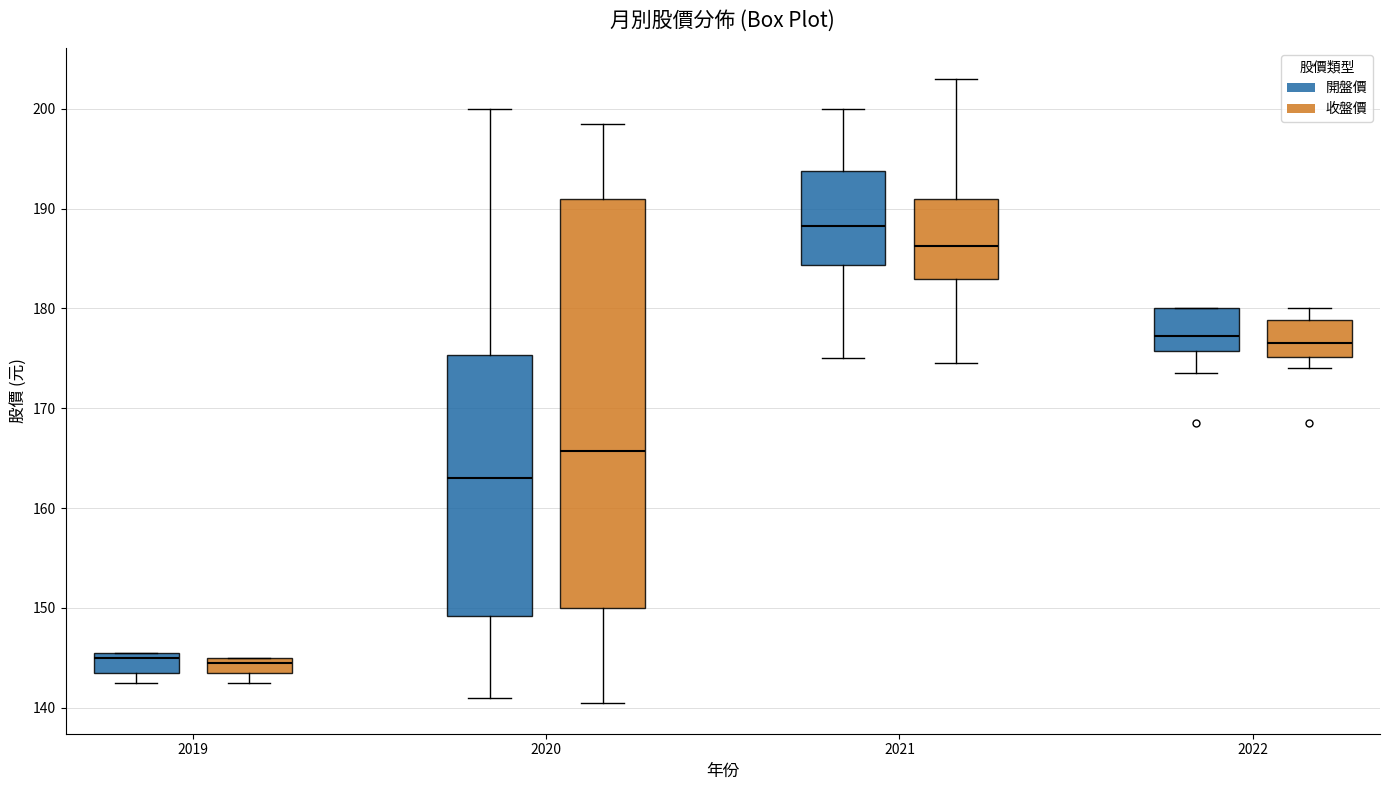

Reading left to right, transcribe this box plot: for each box, give where its median line is, the range the box spans, and where its two whiskers end, as read against the y-axis. The values are not printed on the chart, so give them approximately, as read against the axis.

2019 (開盤價): median 145, box 144 to 146, whiskers 143 to 146
2019 (收盤價): median 145 (just below the box's upper edge), box 144 to 145, whiskers 143 to 145
2020 (開盤價): median 163, box 149 to 175, whiskers 141 to 200
2020 (收盤價): median 166, box 150 to 191, whiskers 141 to 199
2021 (開盤價): median 188, box 184 to 194, whiskers 175 to 200
2021 (收盤價): median 186, box 183 to 191, whiskers 175 to 203
2022 (開盤價): median 177, box 176 to 180, whiskers 174 to 180
2022 (收盤價): median 177, box 175 to 179, whiskers 174 to 180